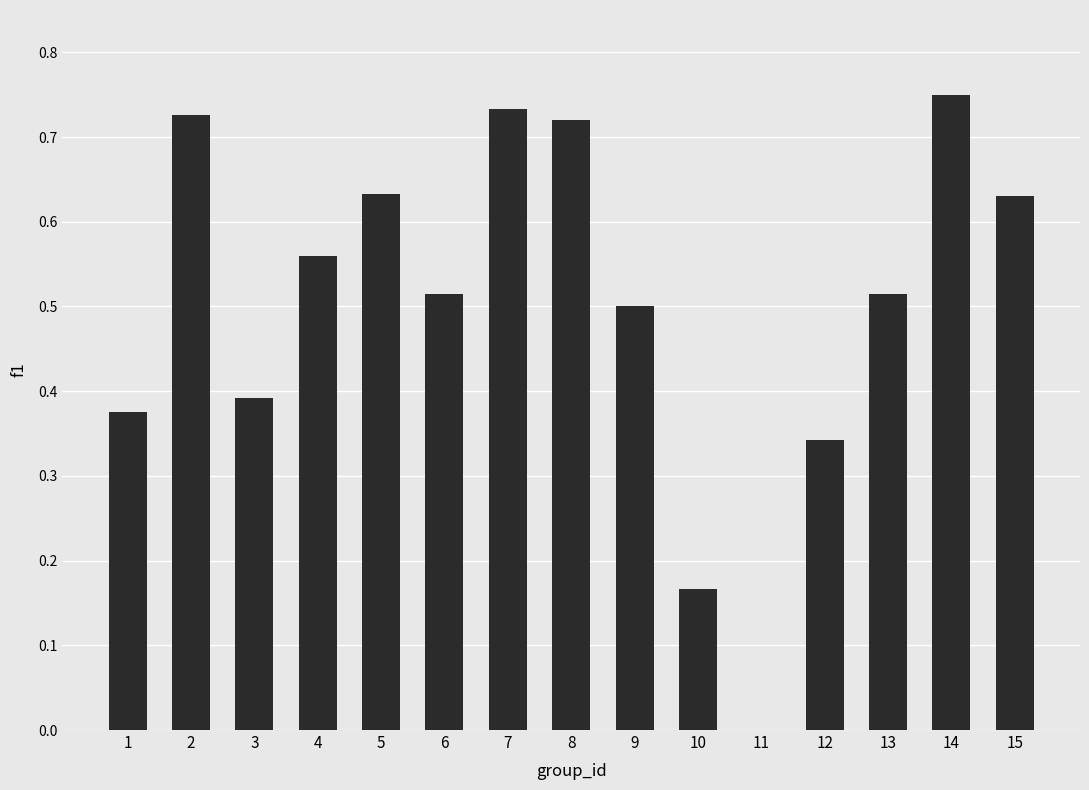

The chart shows a value of 0.8 at 15. True or false?

False